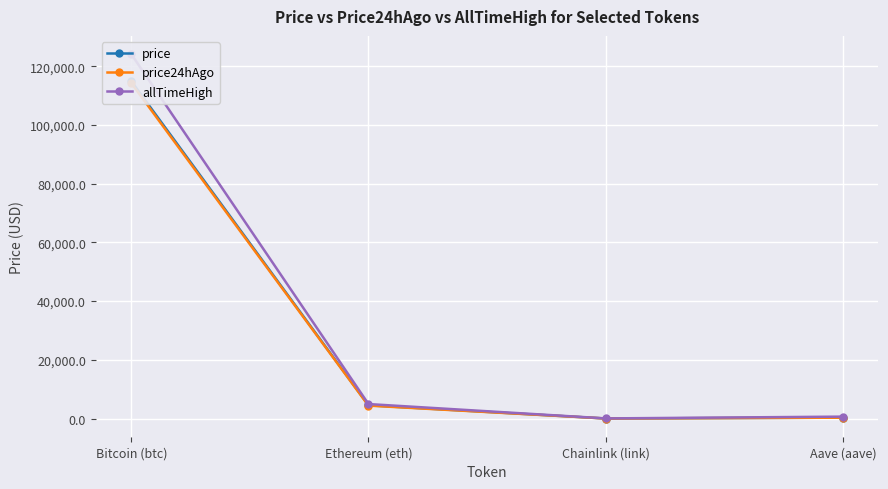

What is the sum of the allTimeHigh values at Aave (aave) and Chainlink (link)?

714.4